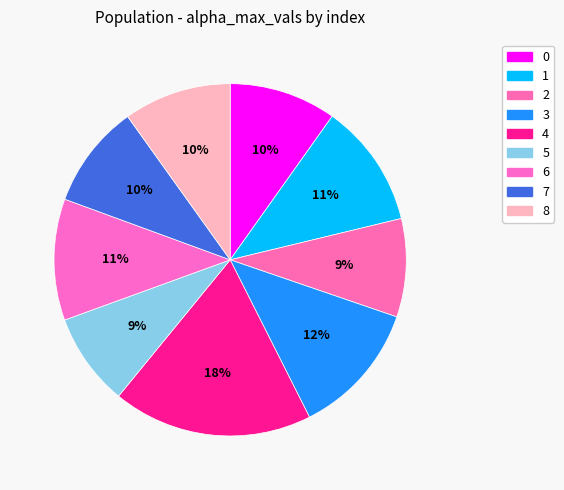

How many segments does this pie chart have?

9